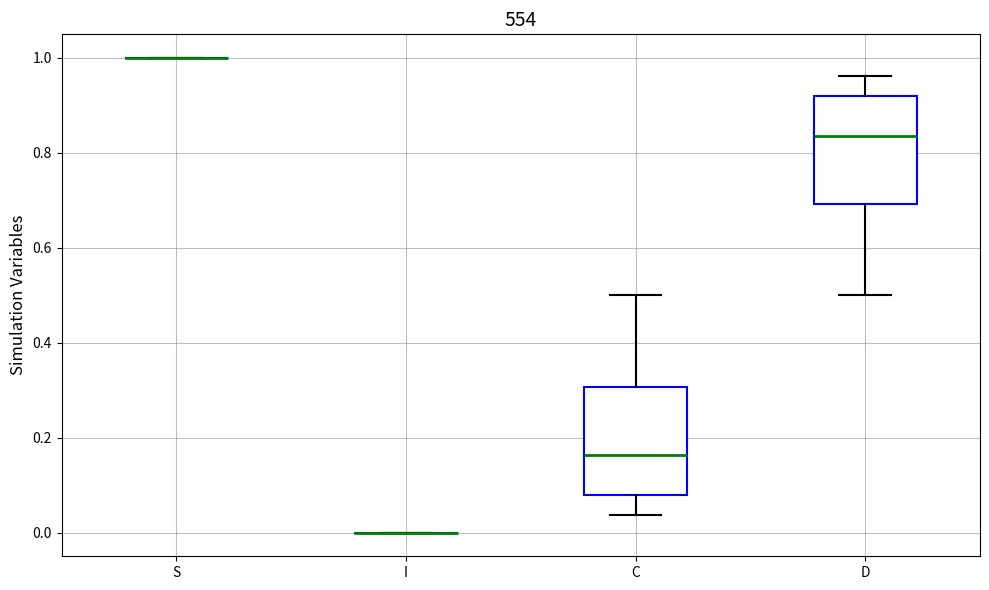

Reading left to right, transcribe this box plot: for each box, give where its median line is, the range the box spans, and where its two whiskers end, as read against the y-axis. The values are not printed on the chart, so give them approximately, as read against the axis.

S: box collapsed to a line at 1.00, whiskers 1.00 to 1.00
I: box collapsed to a line at 0.00, whiskers 0.00 to 0.00
C: median 0.16, box 0.08 to 0.30, whiskers 0.04 to 0.50
D: median 0.84, box 0.70 to 0.92, whiskers 0.50 to 0.96